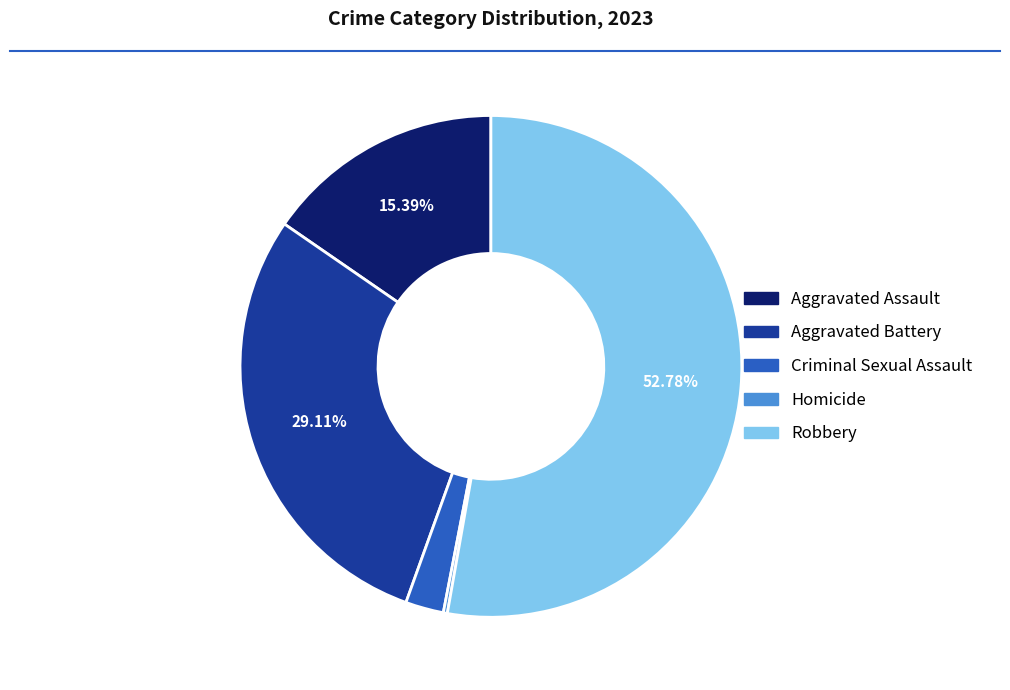

Is the sum of Aggravated Assault and Aggravated Battery greater than half?

No